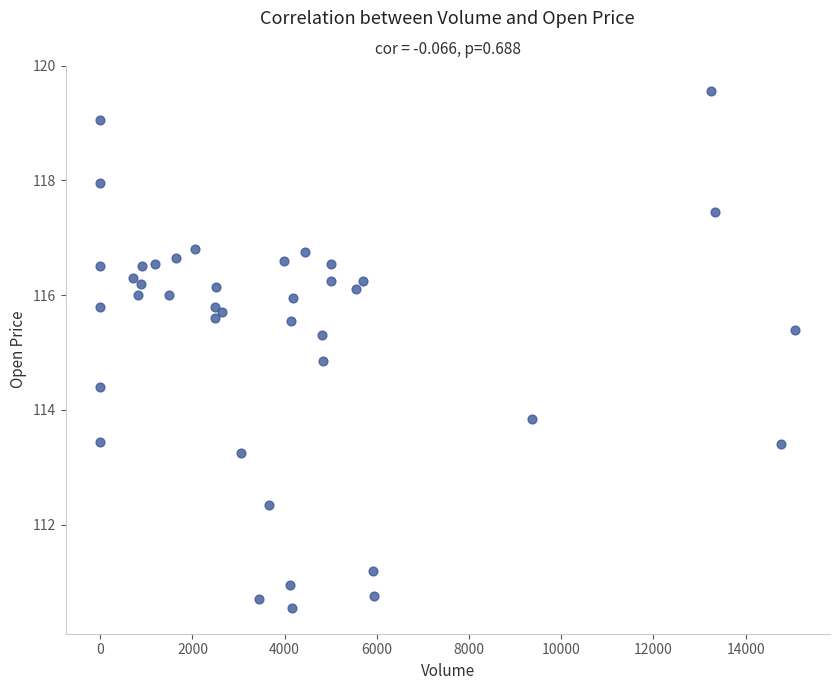

What is the range of X values (max minus min)?

15077.0